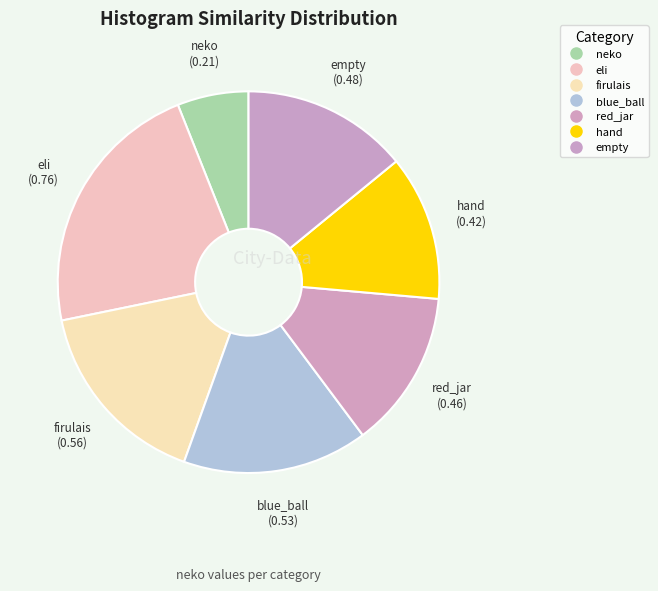

To the nearest percent, what is the difference between the firulais and empty slice percentages?

2%